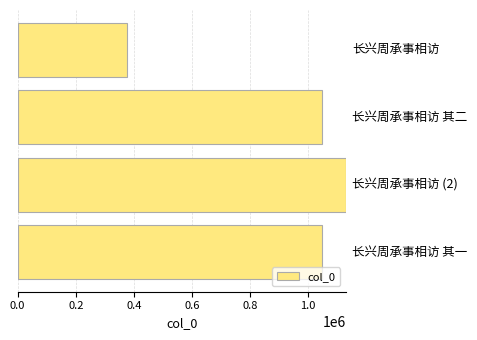

What is the smallest value displayed?

375034